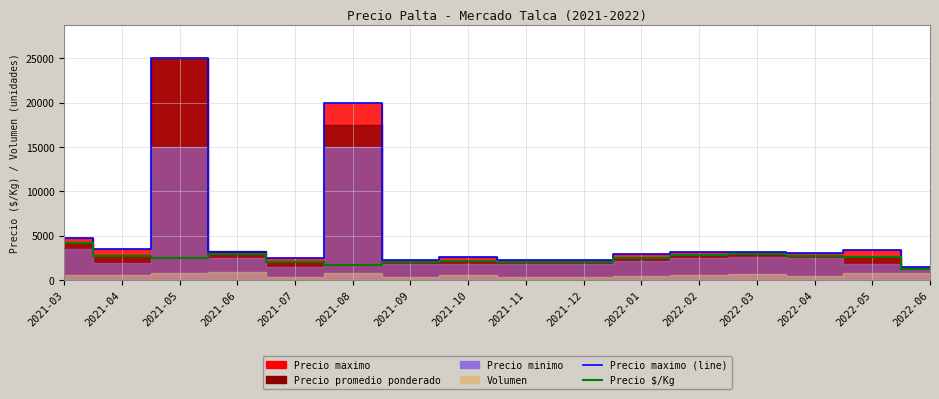

Is it true that Precio maximo (line) equals 5168 at 2022-01?

False